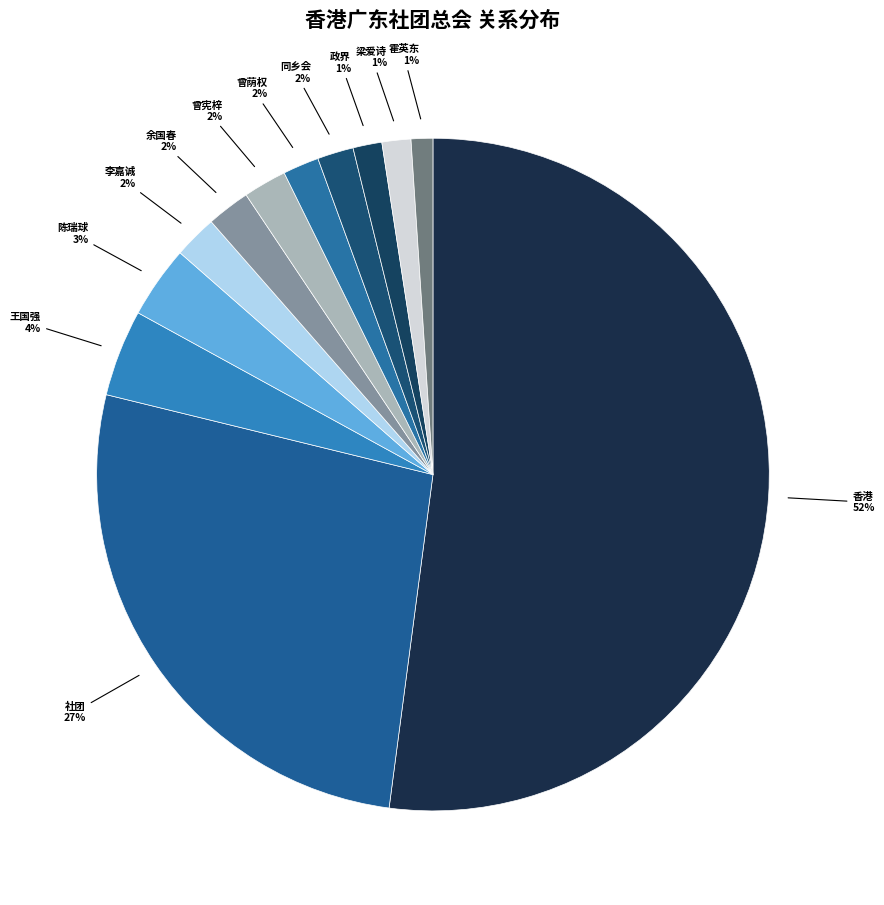

Is it true that 香港 is 43% of the pie?

False